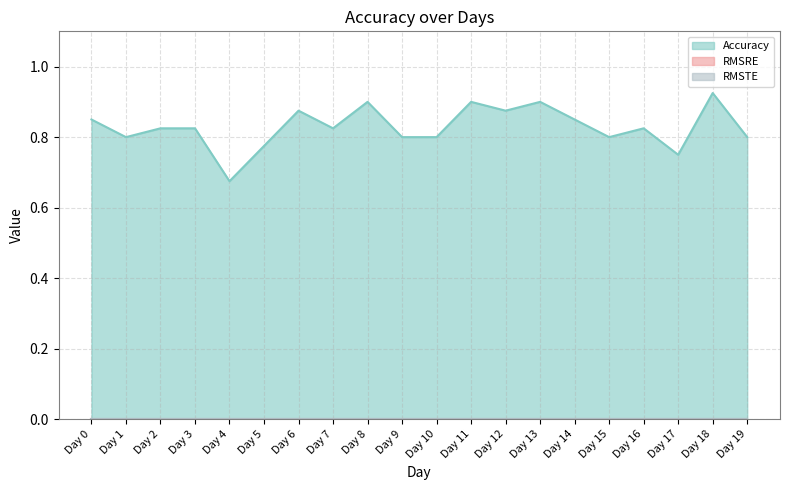

Where is RMSTE nearest to the value 0?

Day 0